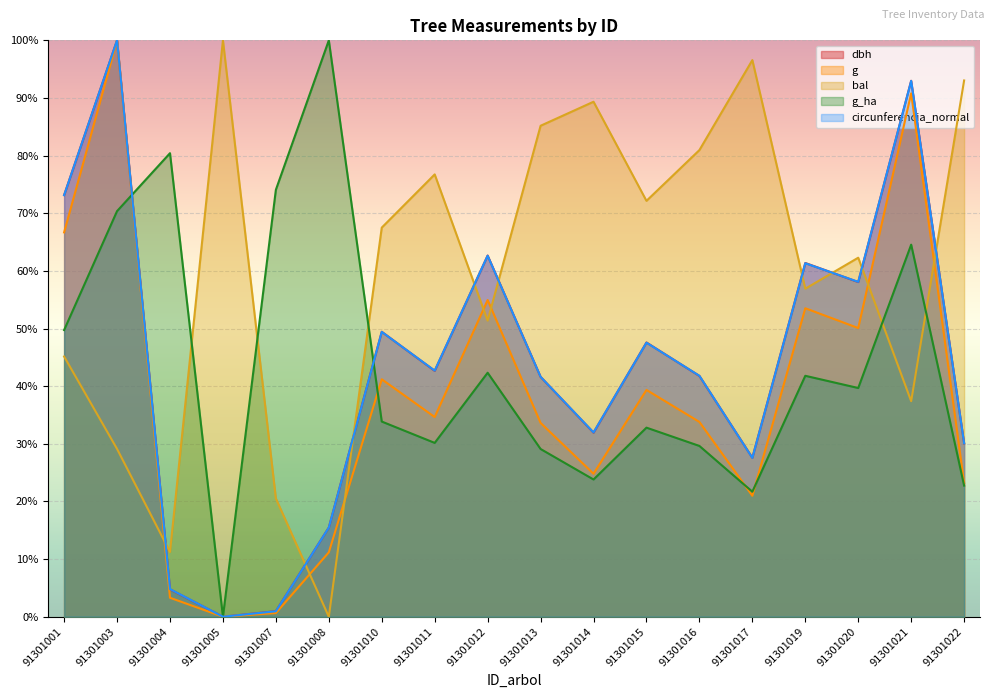

How many data points in g are less than 34?

9